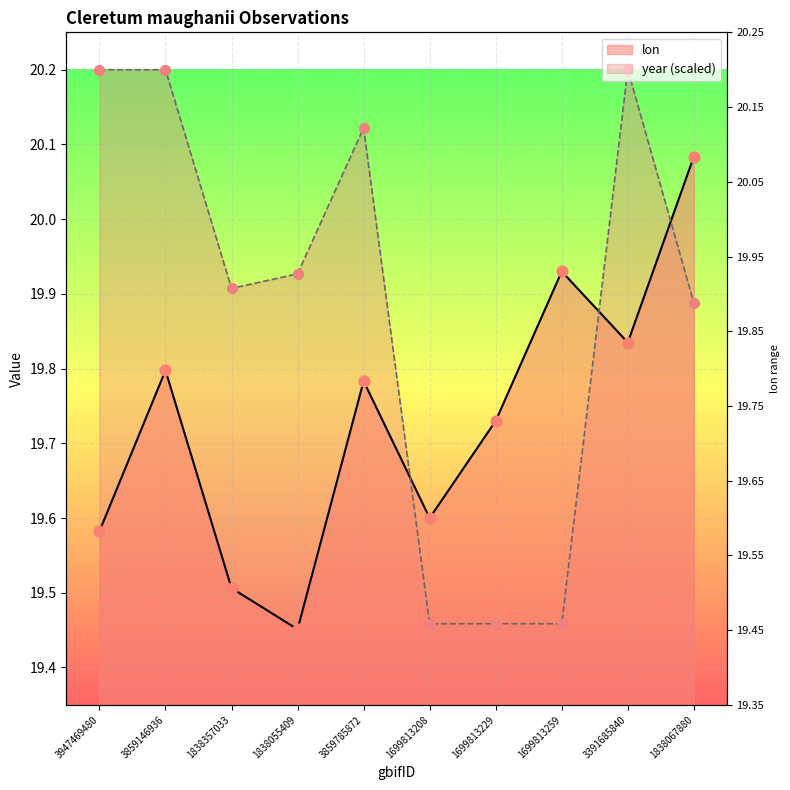

Is the value of lon at 1699813259 greater than the value of year at 1838067880?

Yes